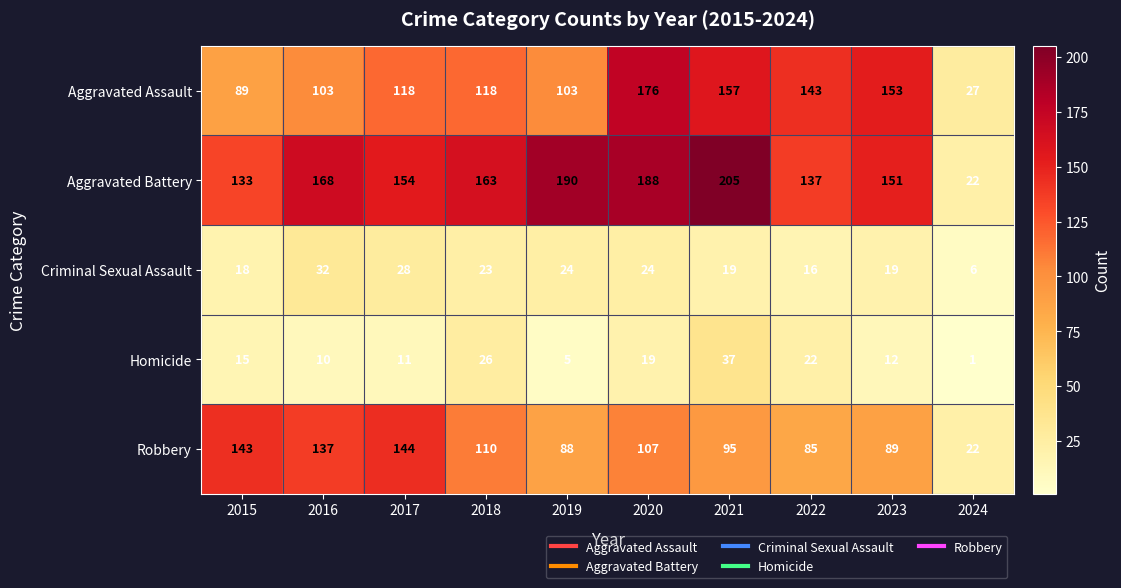

What is the approximate value of Aggravated Assault at 2017, to the nearest 50?

100